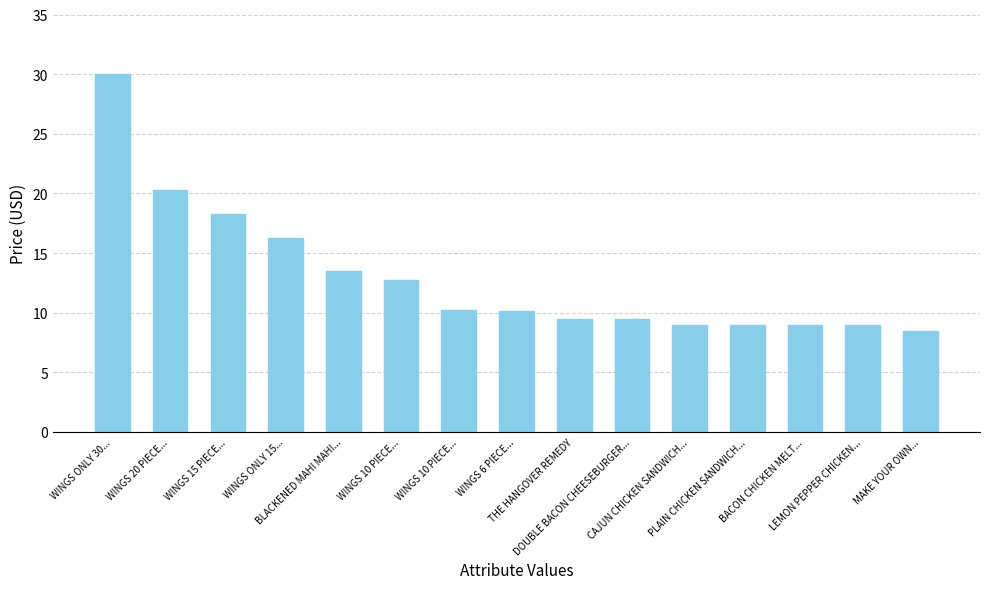

How many bars are there in total?

15